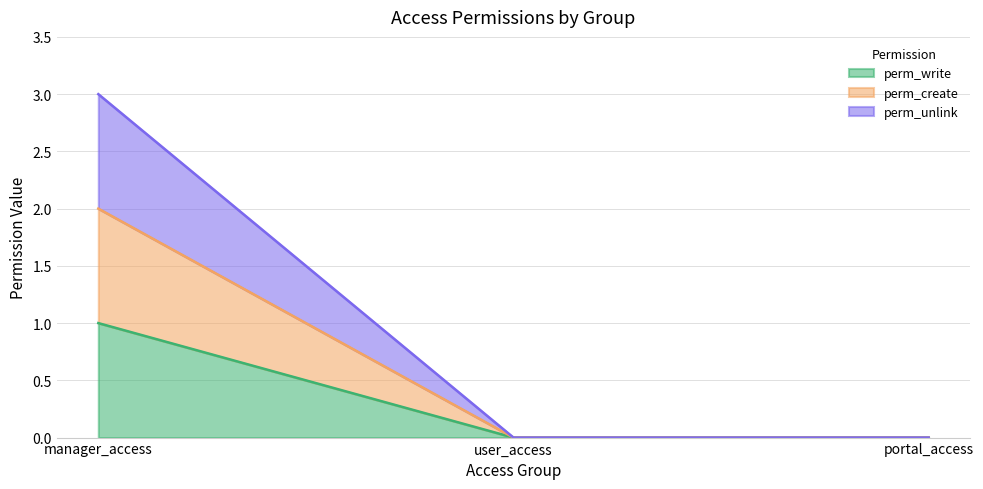

Which series changed the most between user_access and portal_access?

perm_write